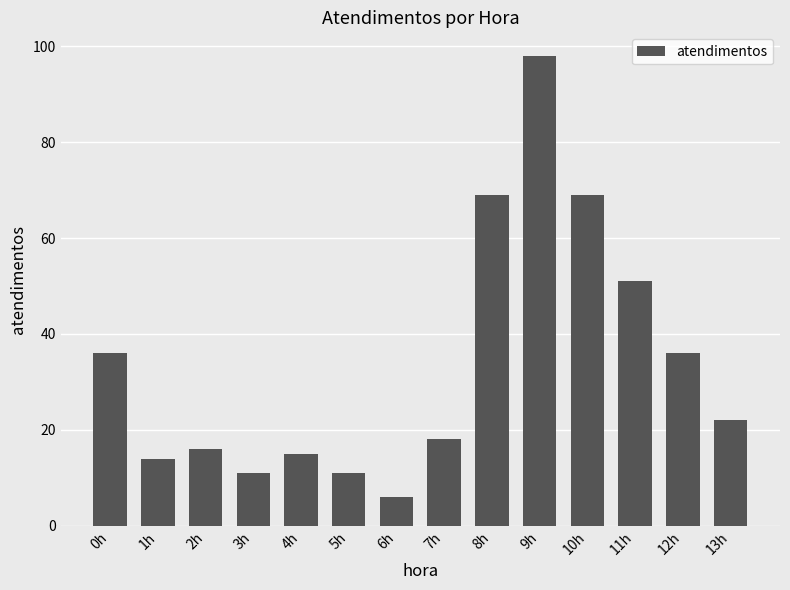

True or false: the data shows 167 at 9h.

False